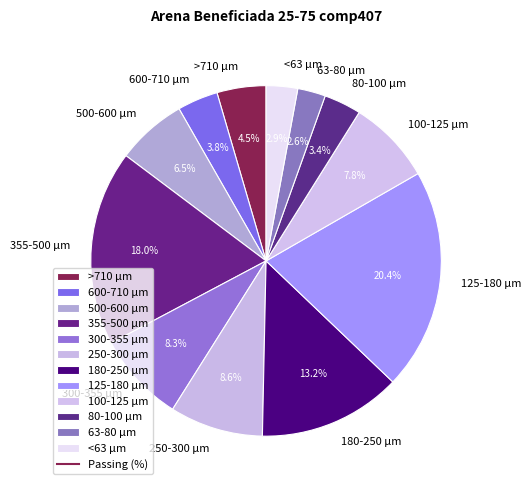

Which category has the biggest portion of the pie?

125-180 µm